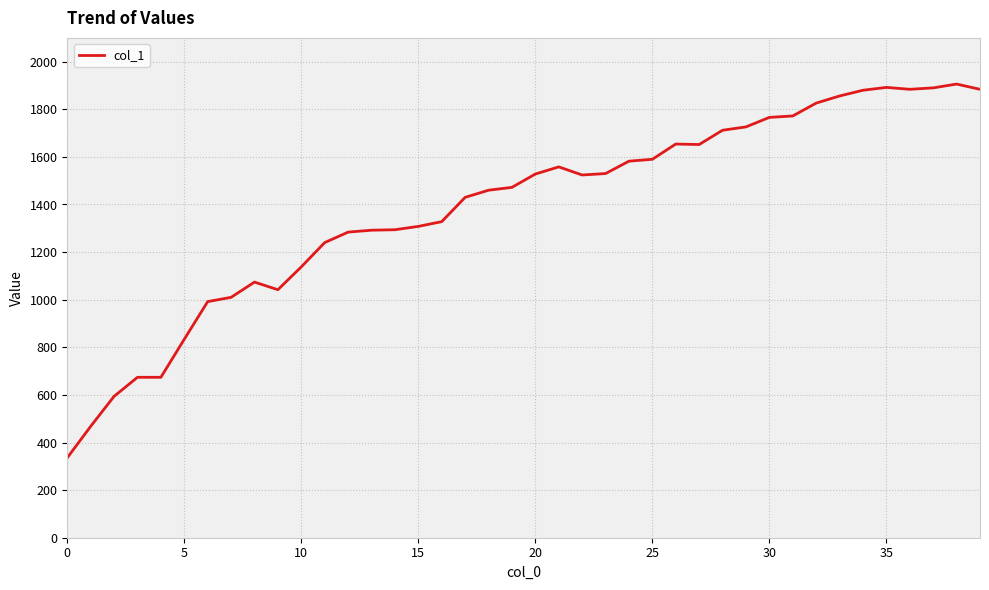

What is the greatest value displayed?

1906